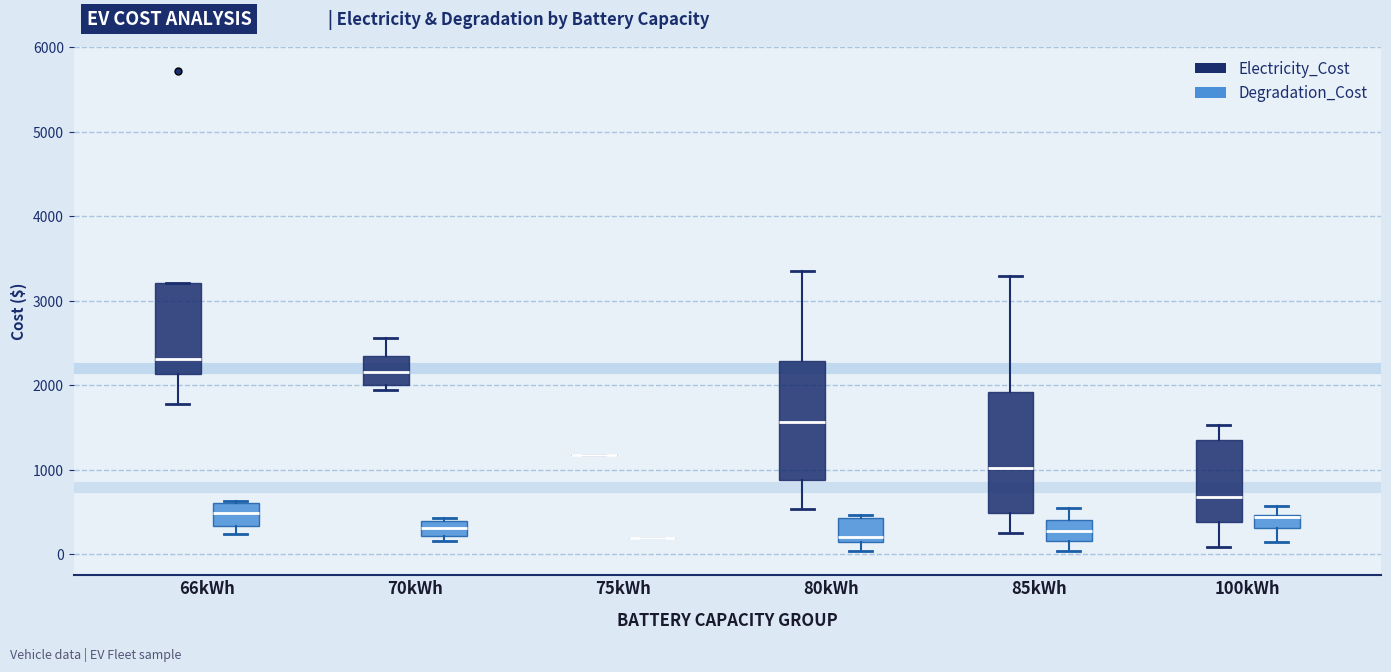

Reading left to right, read every box against the y-axis: the position of its median line, the range the box covers, and the ends of its whiskers. The values are not printed on the chart, so give them approximately, as read against the axis.

66kWh (Electricity_Cost): median 2300, box 2100 to 3200, whiskers 1800 to 3200
66kWh (Degradation_Cost): median 500, box 300 to 600, whiskers 200 to 600
70kWh (Electricity_Cost): median 2200, box 2000 to 2400, whiskers 1900 to 2600
70kWh (Degradation_Cost): median 300, box 200 to 400, whiskers 200 (just below the box's lower edge) to 400 (just above the box's upper edge)
75kWh (Electricity_Cost): box collapsed to a line at 1200, whiskers 1200 to 1200
75kWh (Degradation_Cost): box collapsed to a line at 200, whiskers 200 to 200
80kWh (Electricity_Cost): median 1600, box 900 to 2300, whiskers 500 to 3300
80kWh (Degradation_Cost): median 200, box 100 to 400, whiskers 0 to 500
85kWh (Electricity_Cost): median 1000, box 500 to 1900, whiskers 300 to 3300
85kWh (Degradation_Cost): median 300, box 200 to 400, whiskers 0 to 600
100kWh (Electricity_Cost): median 700, box 400 to 1400, whiskers 100 to 1500
100kWh (Degradation_Cost): median 400, box 300 to 500, whiskers 100 to 600